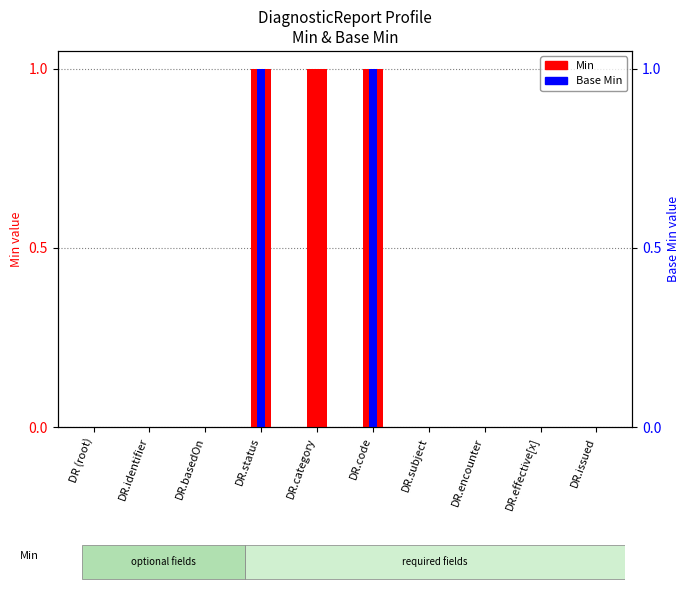

The Base Min series shows 1 at DR.status. True or false?

True